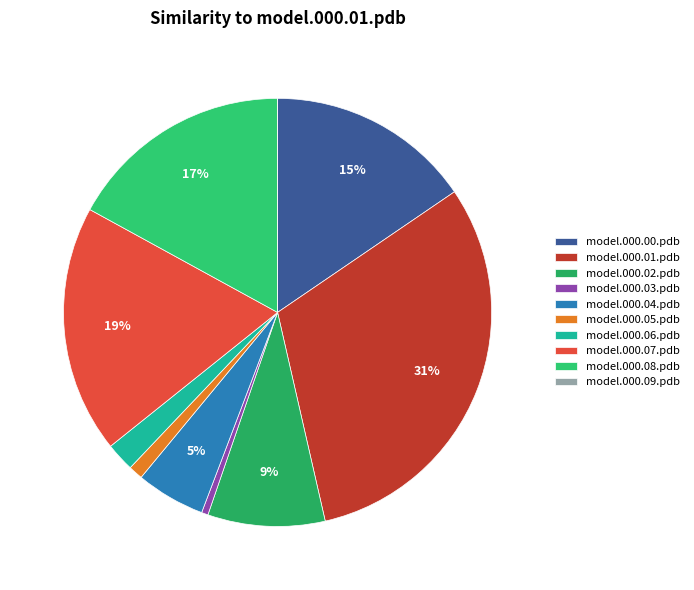

Is it true that model.000.09.pdb is 0% of the pie?

True